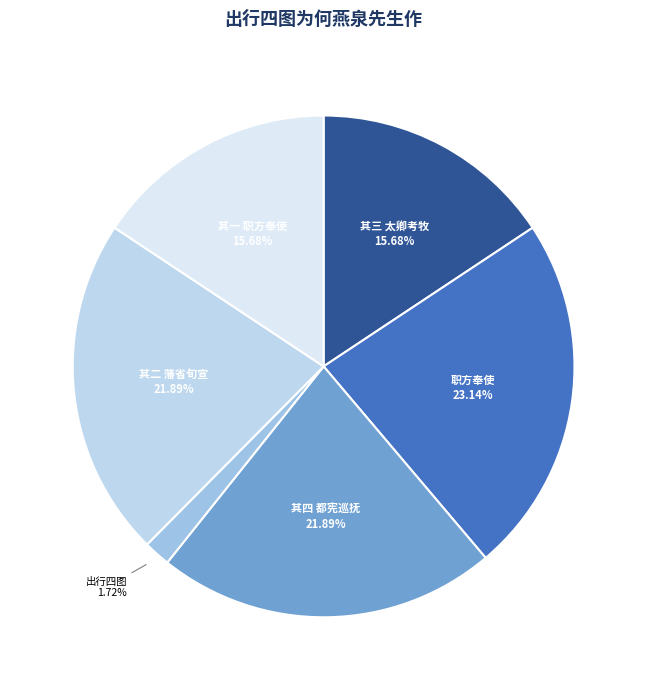

Combined, do 其一 职方奉使 and 职方奉使 account for over 50%?

No